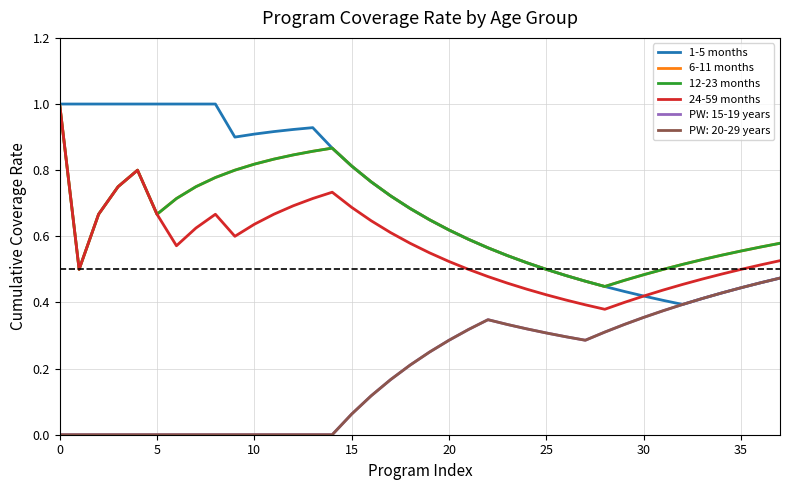

Is this an area chart (filled region under the line)?

No